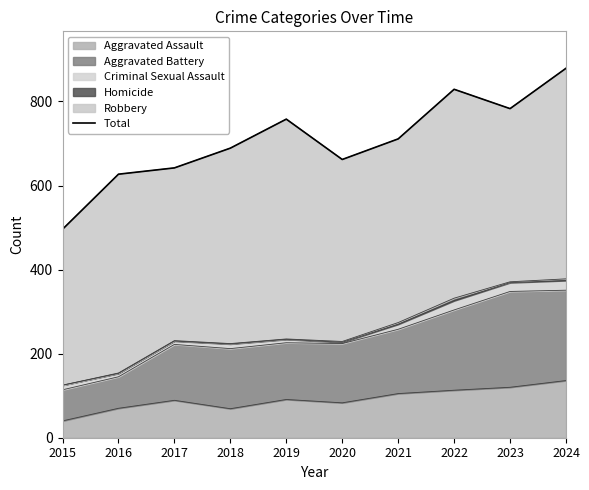

True or false: the data shows 879 at 2024.

True